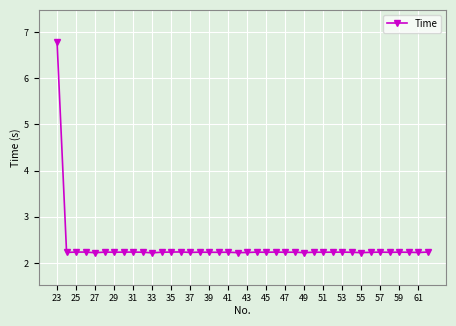

True or false: the data has more than 0 interior local peaks.

True